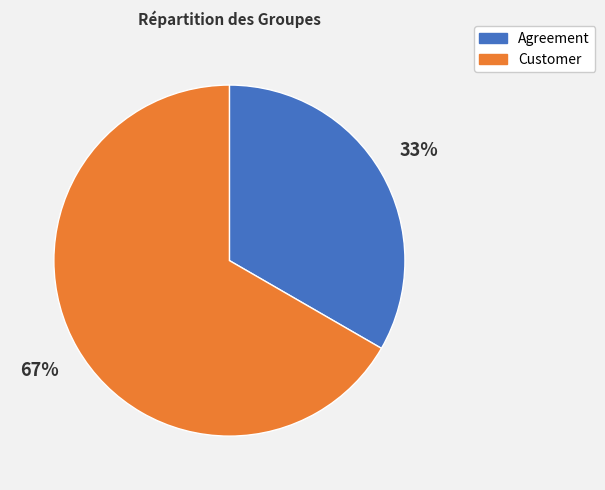

How many slices are in this pie chart?

2